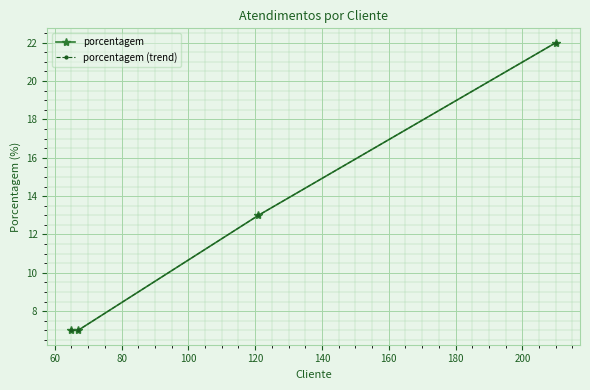

Rank the series by their maximum value, from lowest to highest.

porcentagem, porcentagem (trend)